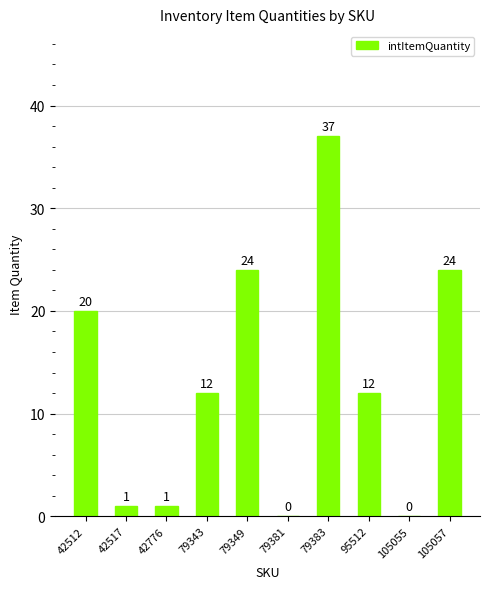

What is the maximum value shown in the chart?

37